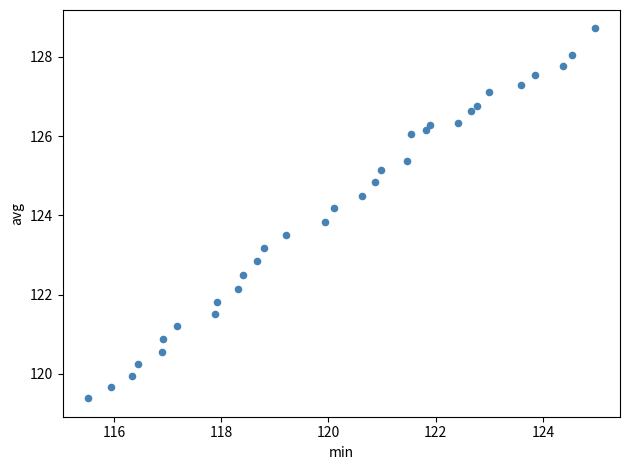

What is the range of Y values (max minus min)?

9.3